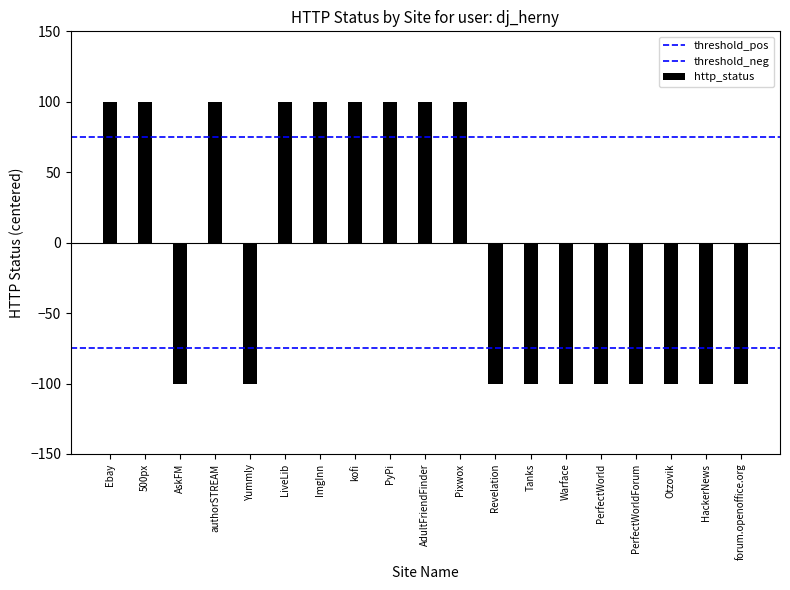

What is the sum of all threshold_pos values?

150